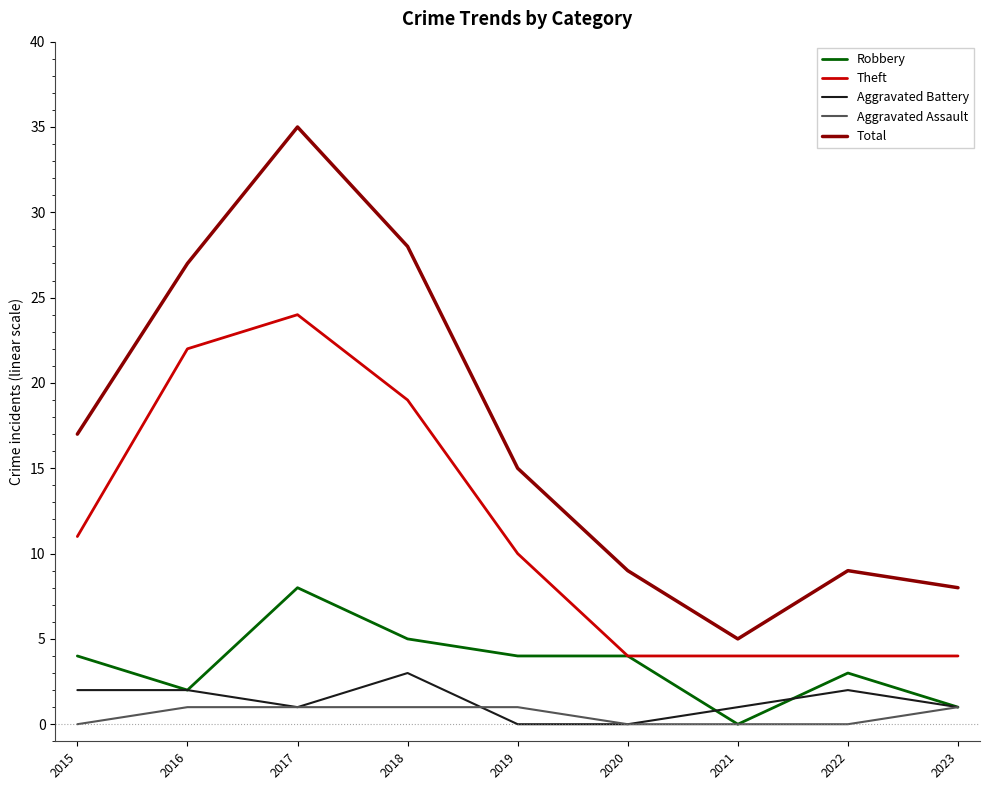

What is the greatest value displayed?

35